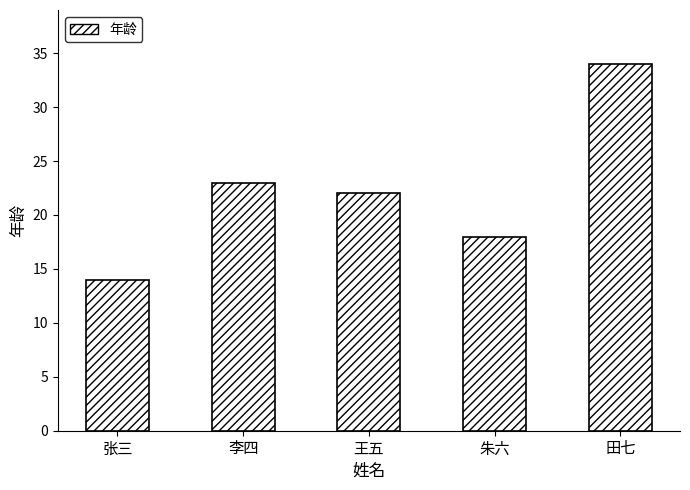

What is the maximum value shown in the chart?

34